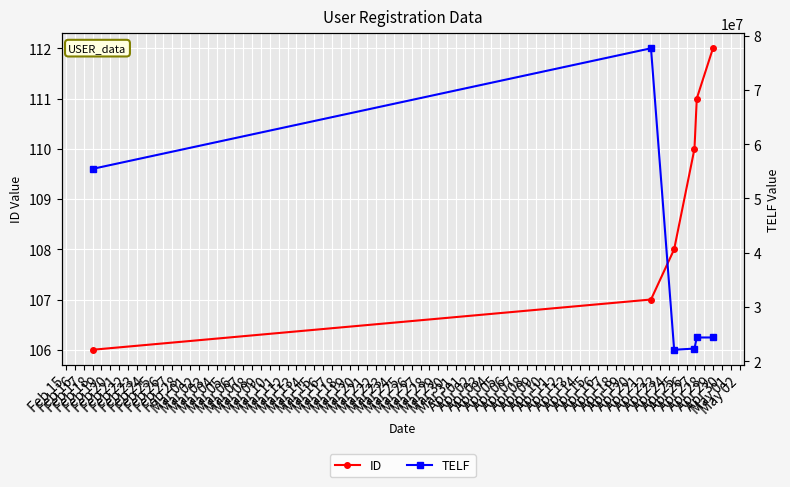

What are all the series names shown in the legend?

ID, TELF